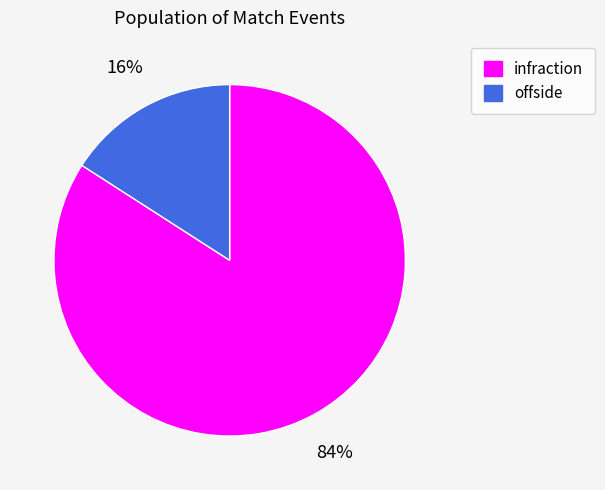

Combined, do offside and infraction account for over 50%?

Yes